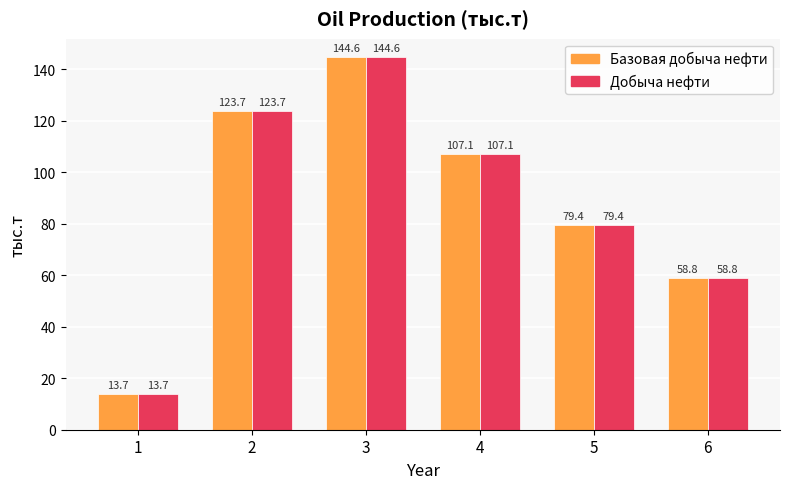

Reading left to right, what are all the values shown in this chart?

Базовая добыча нефти: 13.7	123.7	144.6	107.1	79.4	58.8
Добыча нефти: 13.7	123.7	144.6	107.1	79.4	58.8